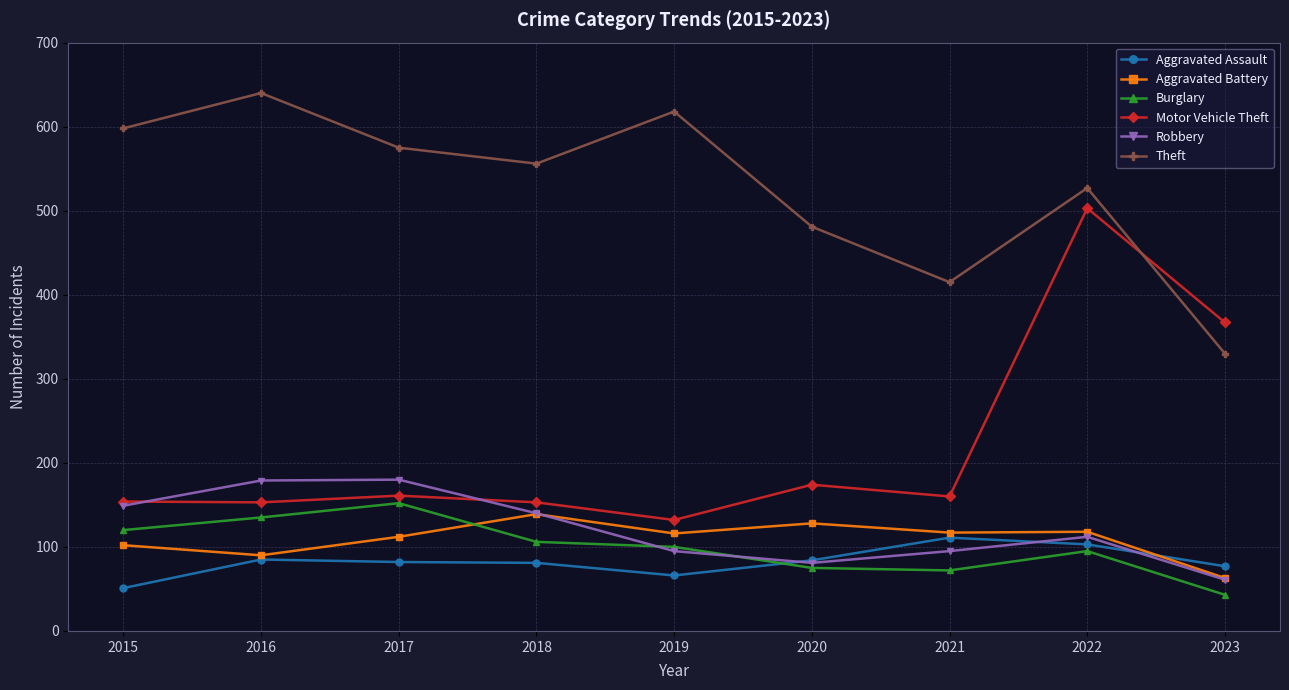

What is the difference between the maximum and second lowest values in the Theft series?

225